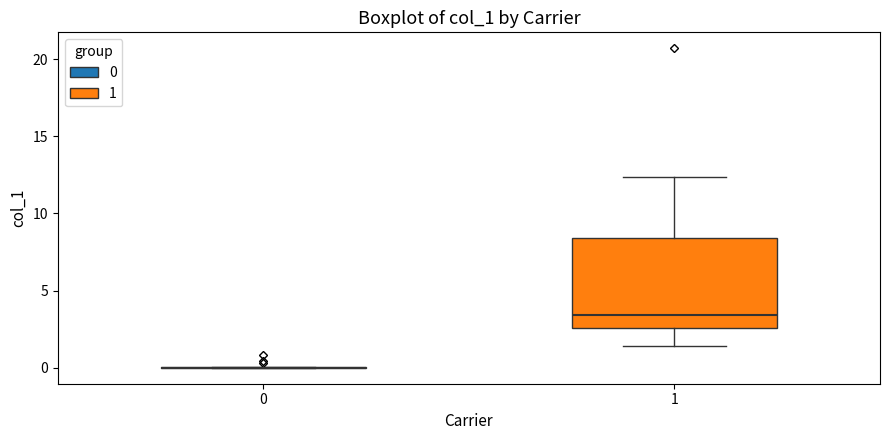

Reading left to right, read every box against the y-axis: the position of its median line, the range the box covers, and the ends of its whiskers. The values are not printed on the chart, so give them approximately, as read against the axis.

0: box collapsed to a line at 0.0, whiskers 0.0 to 0.0
1: median 3.5, box 2.5 to 8.5, whiskers 1.5 to 12.5